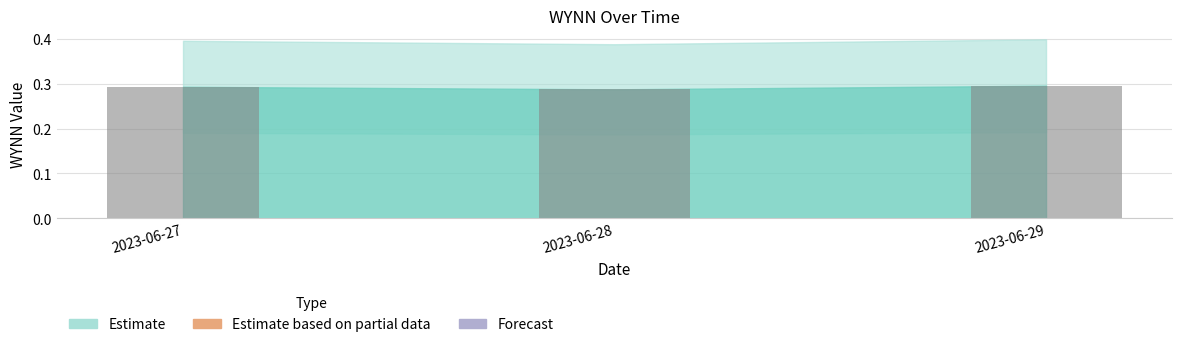

The chart shows a value of 0.5 at 2023-06-28. True or false?

False